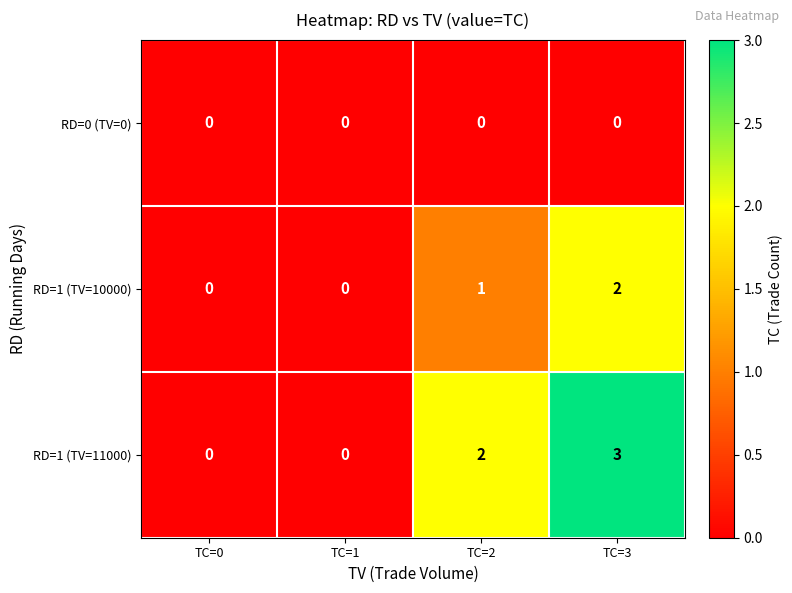

Which series has the largest total across all categories?

RD=1 (TV=11000)